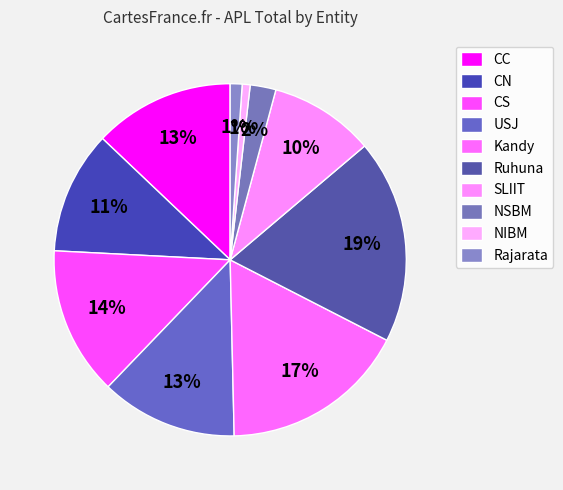

What percentage is the NSBM slice, to the nearest percent?

2%